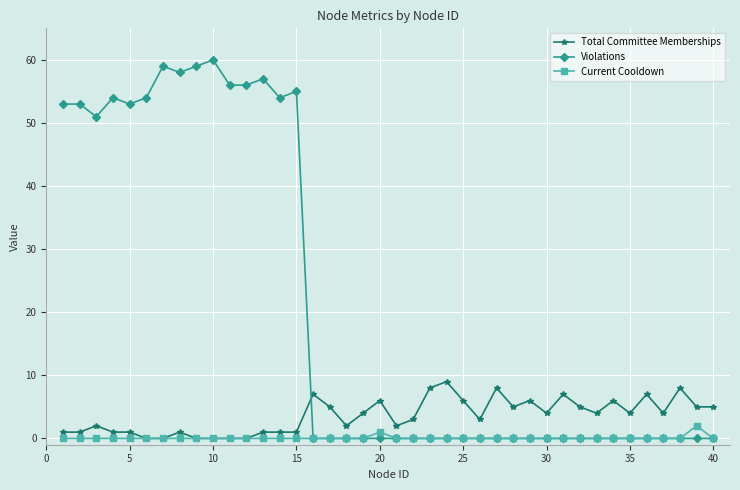

What is the greatest value displayed?

60